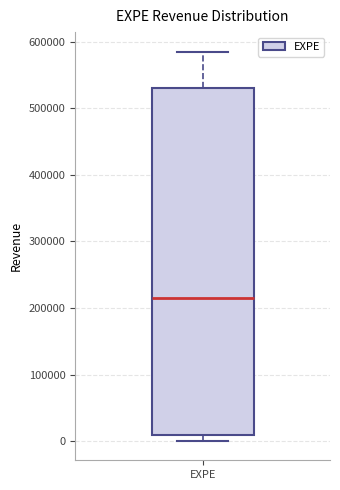

Where is the lower edge of the box for EXPE on the y-axis? The values are not printed on the chart, so give them approximately, as read against the axis.

10000